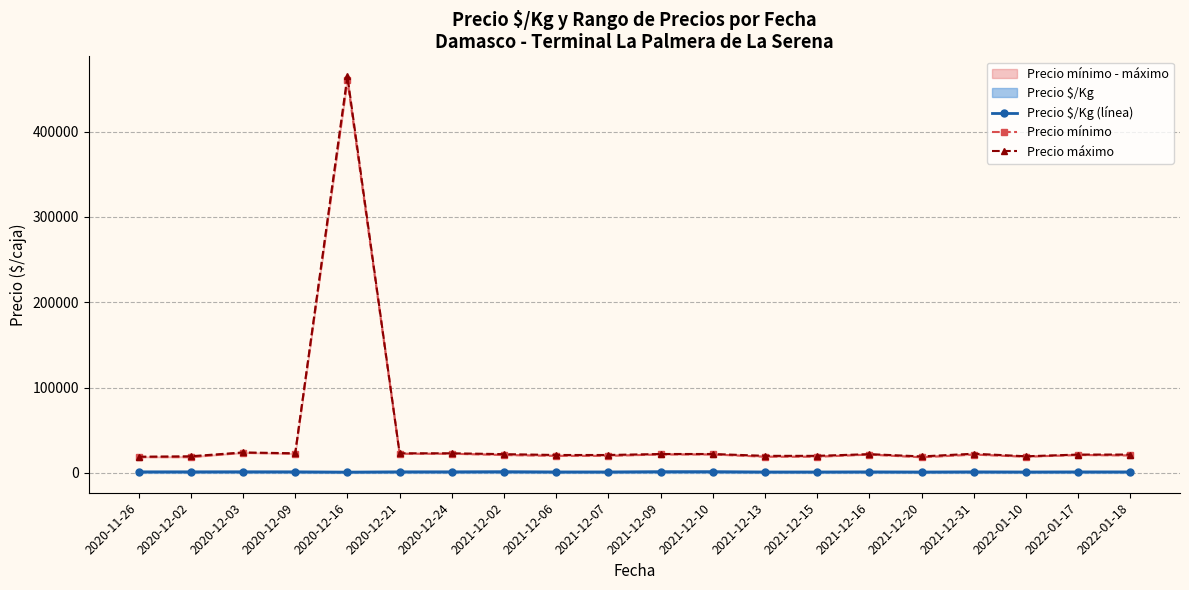

At which category is the sum across all series the highest?

2020-12-16